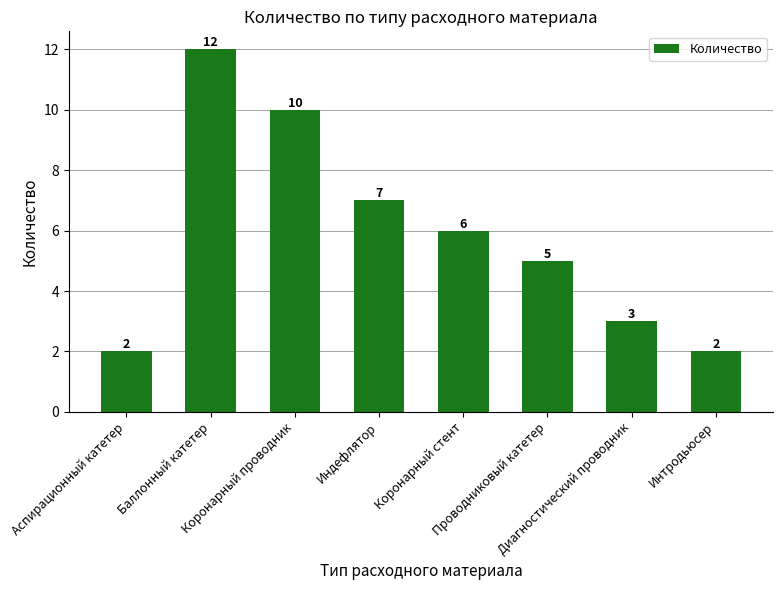

What is the minimum value shown in the chart?

2